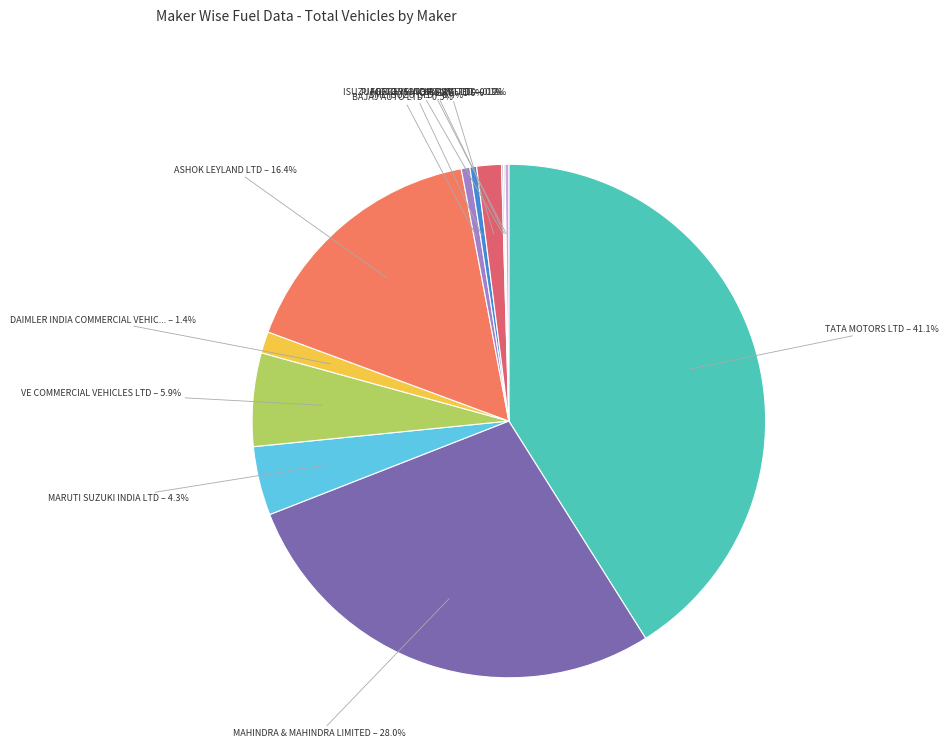

How many segments does this pie chart have?

12